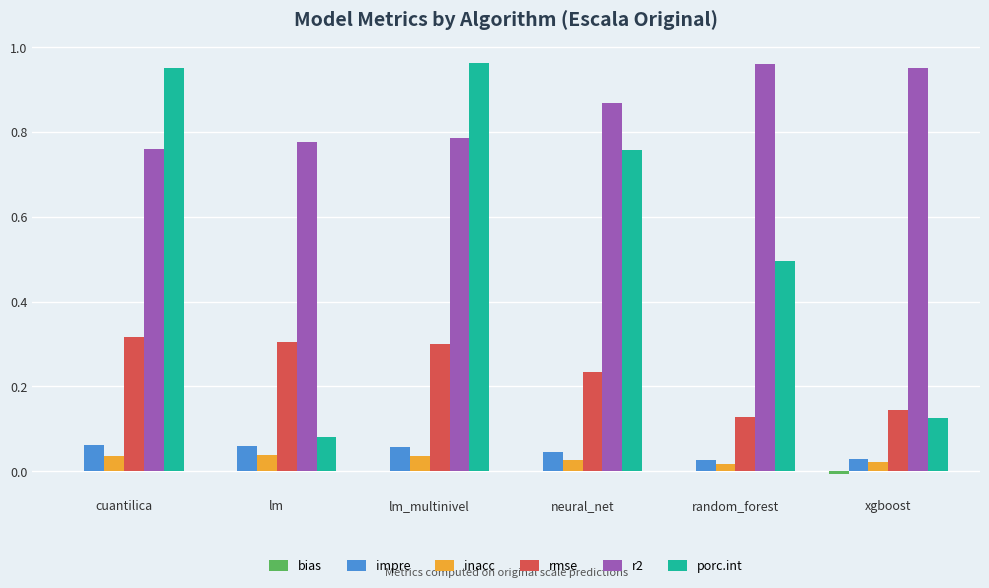

Which series has the widest spread of values?

porc.int